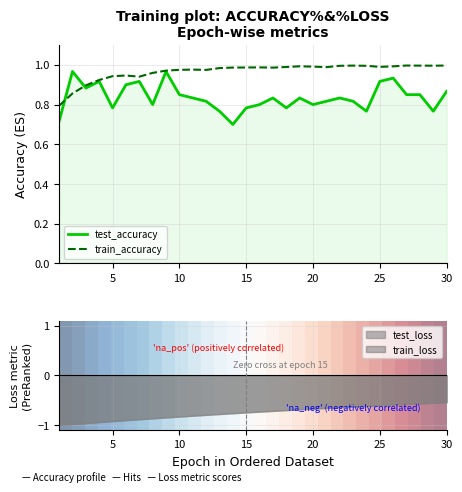

The test_accuracy series shows 1.3 at 15. True or false?

False